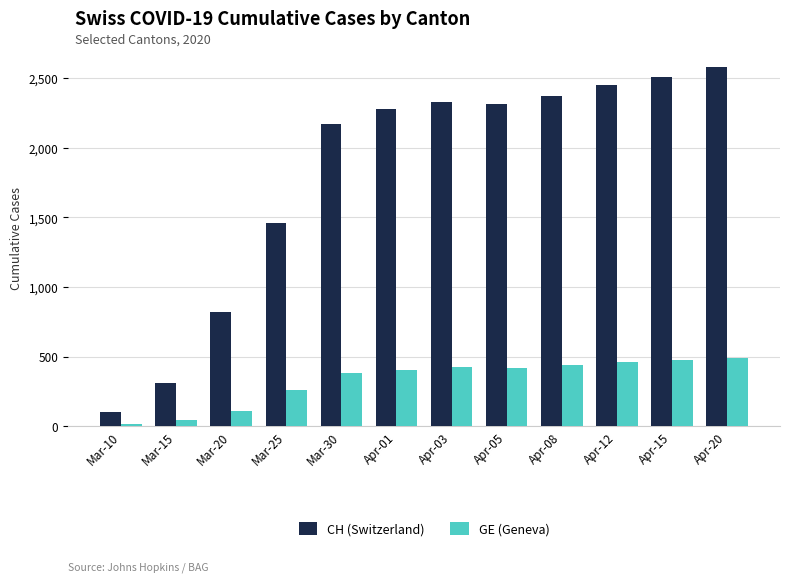

What is the lowest value of the CH (Switzerland) series?

101